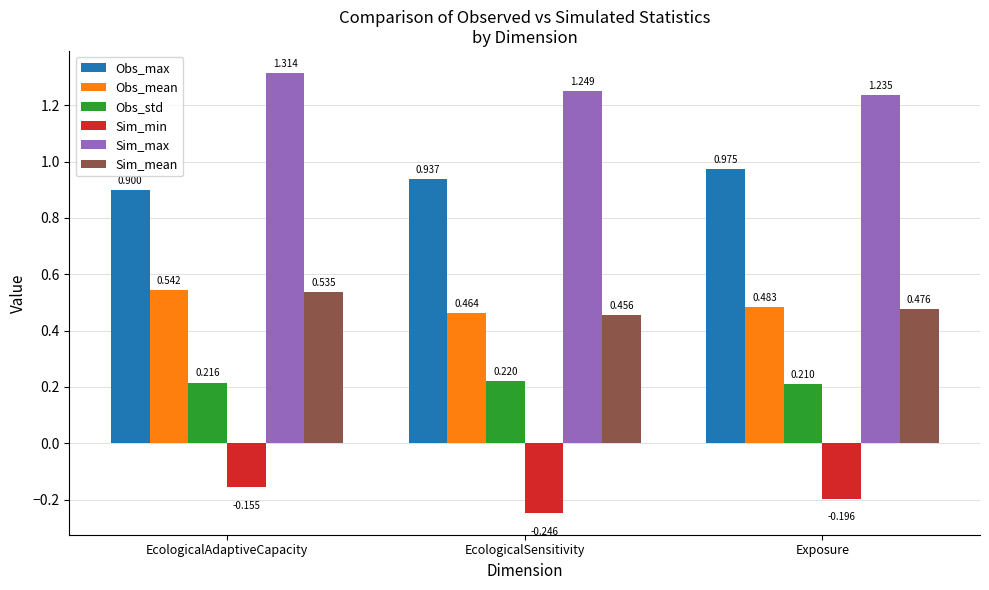

At which category does the chart reach its peak across all series?

EcologicalAdaptiveCapacity